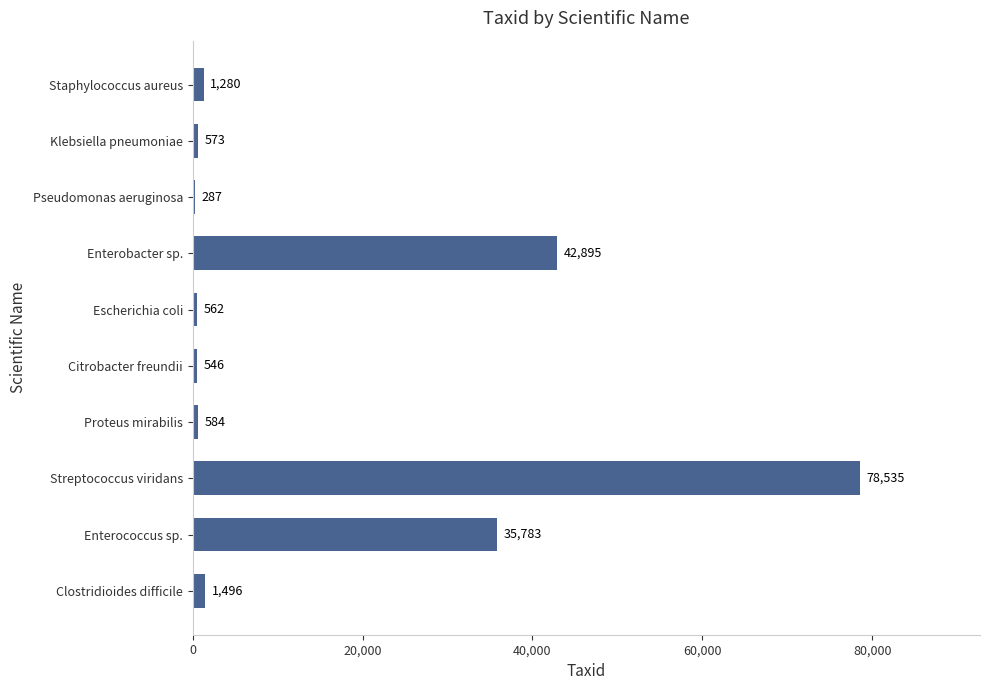

Which label corresponds to the smallest value in the chart?

Pseudomonas aeruginosa